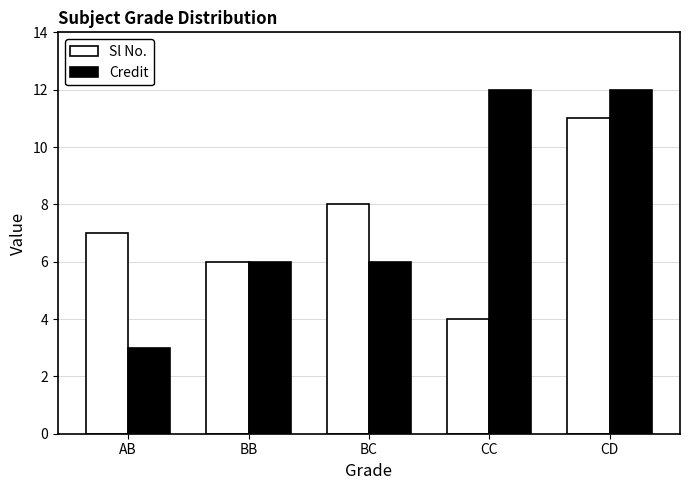

Rank the series by their average value, from lowest to highest.

Sl No., Credit